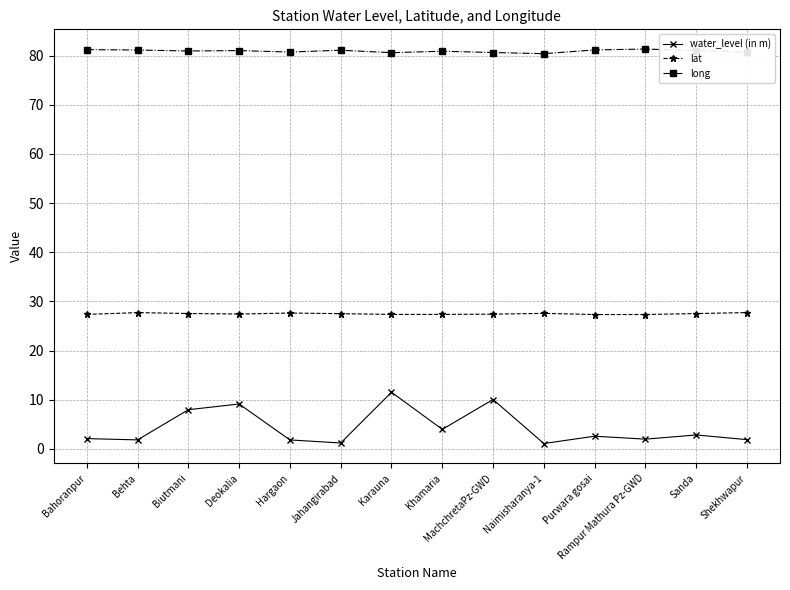

What is the highest value of the long series?

81.3